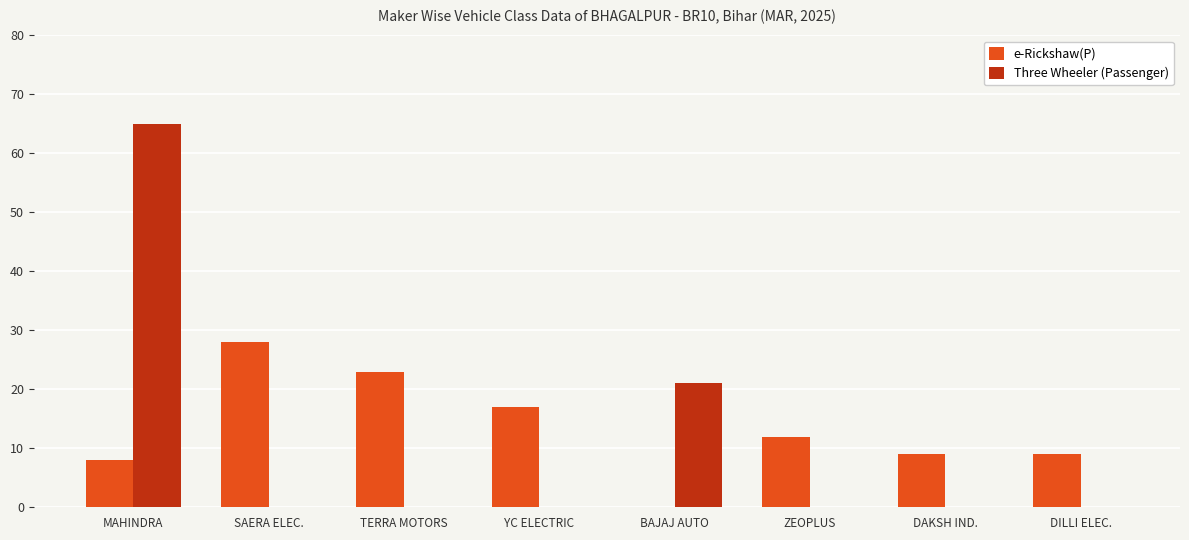

Is the value of e-Rickshaw(P) at MAHINDRA greater than the value of Three Wheeler (Passenger) at DILLI ELEC.?

Yes